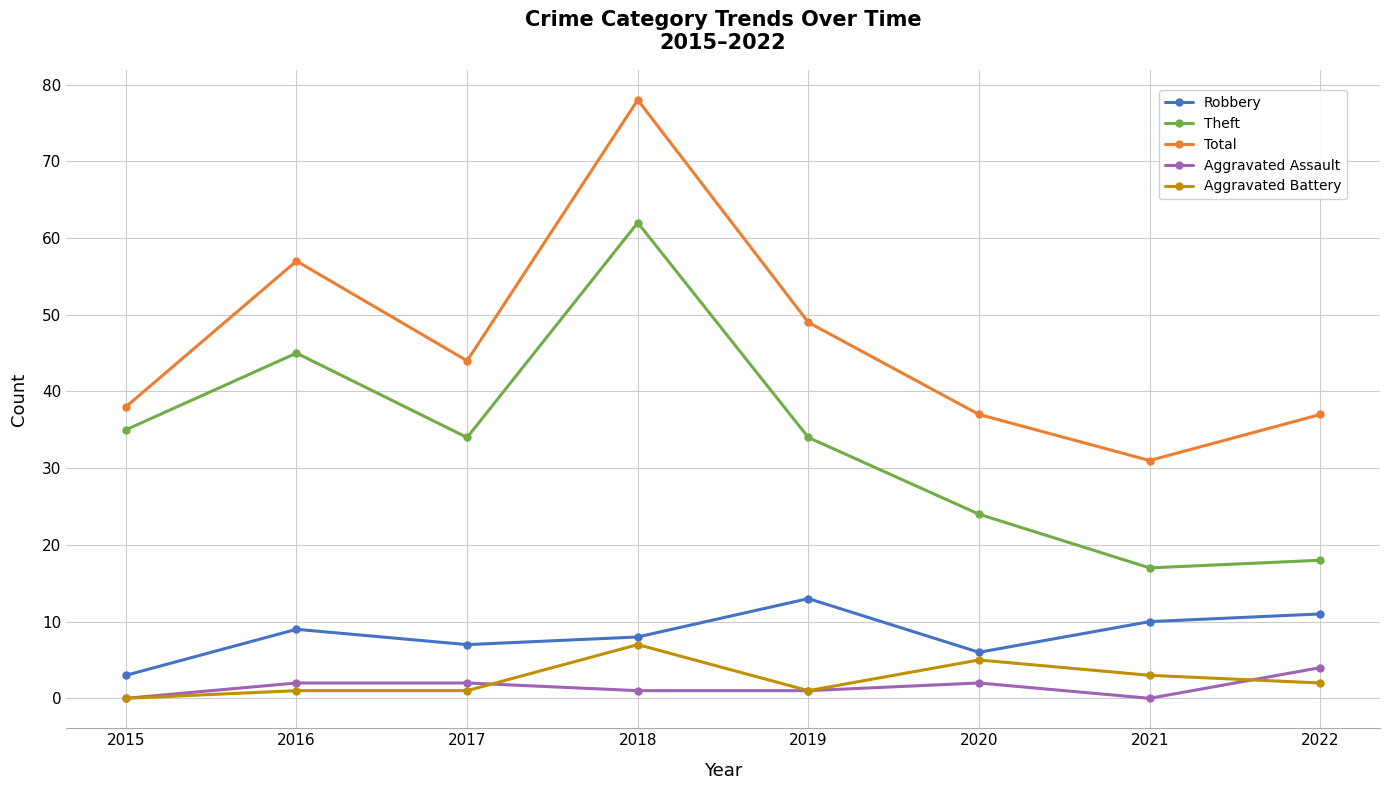

Where is the first local maximum for Total?

2016